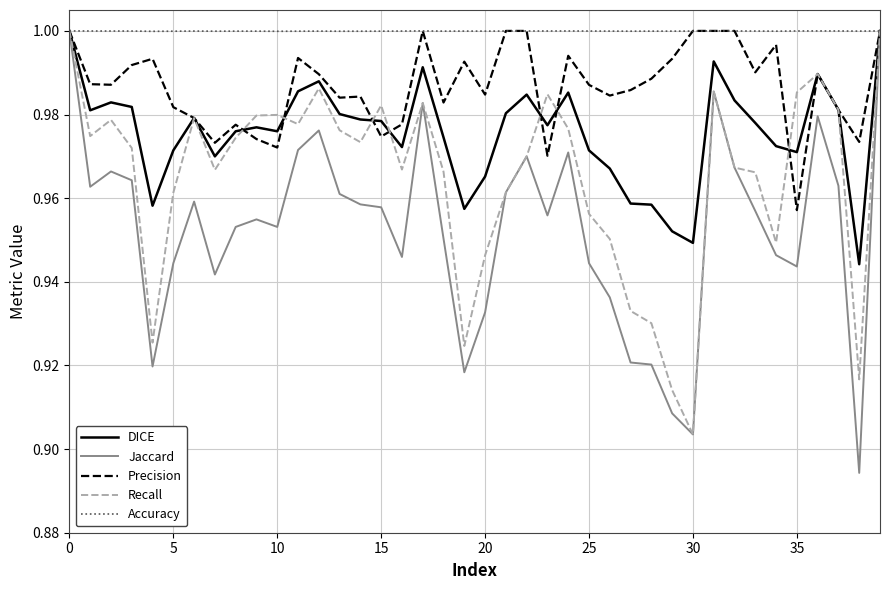

Which series has the widest spread of values?

Jaccard